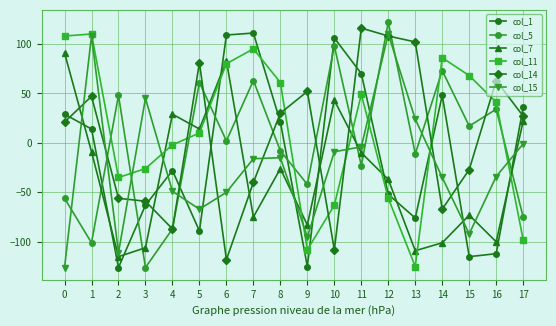

What is the difference between the maximum and minimum values in the col_11 series?

235